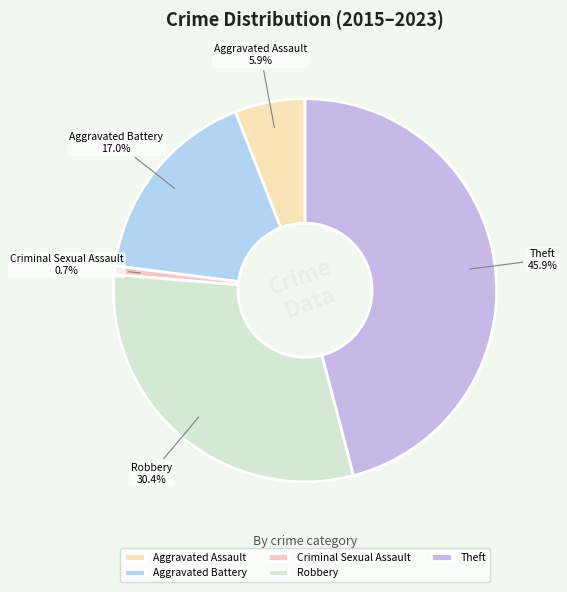

True or false: Aggravated Assault accounts for 6% of the total.

True